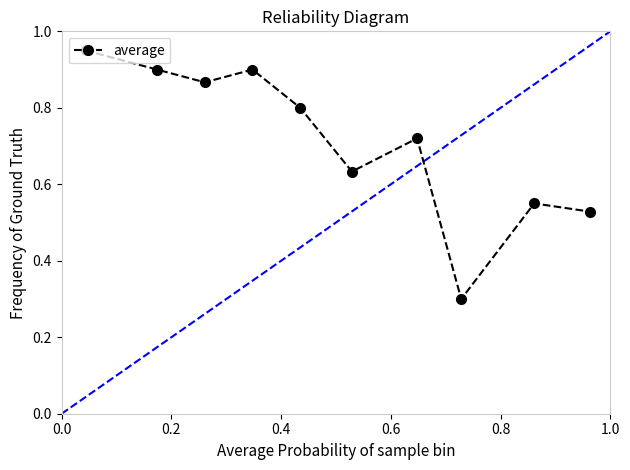

What is the sum of all values?

7.1